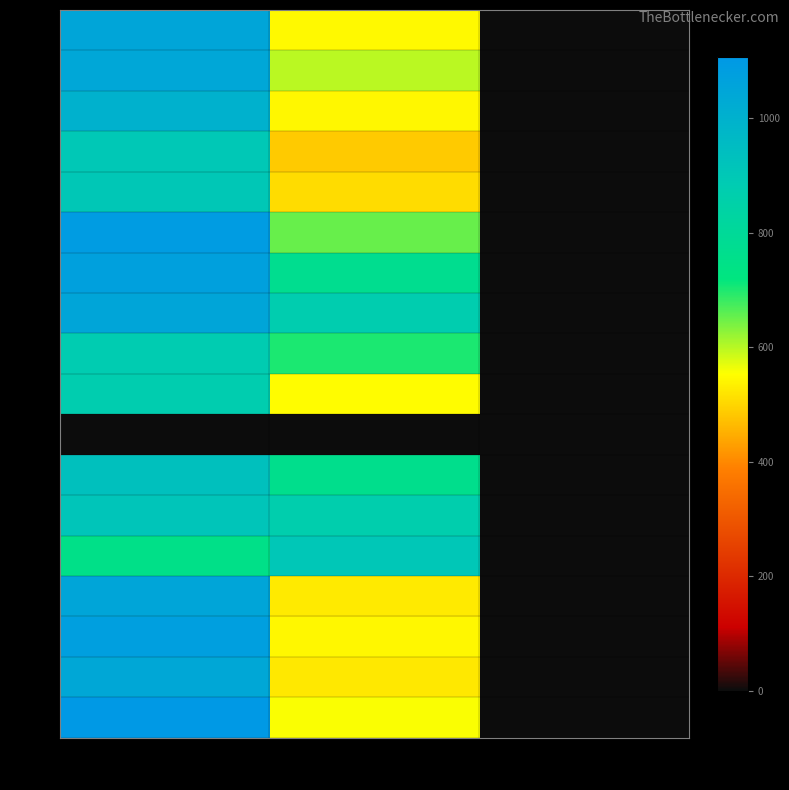

Reading right to left, list all the values displayed in this chart.

R0: col_2=2.0	col_1=546.8	col_0=1050.0
R1: col_2=2.0	col_1=597.4	col_0=1043.3
R2: col_2=2.0	col_1=543.4	col_0=1000.0
R3: col_2=2.0	col_1=486.0	col_0=900.0
R4: col_2=2.0	col_1=509.6	col_0=903.3
R5: col_2=2.0	col_1=651.4	col_0=1090.0
R6: col_2=2.0	col_1=769.5	col_0=1070.0
R7: col_2=2.0	col_1=877.5	col_0=1050.0
R8: col_2=2.0	col_1=702.0	col_0=880.0
R9: col_2=2.0	col_1=550.1	col_0=876.7
R10: col_2=0.0	col_1=0.0	col_0=0.0
R11: col_2=2.0	col_1=762.8	col_0=933.3
R12: col_2=2.0	col_1=870.8	col_0=913.3
R13: col_2=2.0	col_1=904.5	col_0=750.0
R14: col_2=2.0	col_1=526.5	col_0=1050.0
R15: col_2=2.0	col_1=543.4	col_0=1076.7
R16: col_2=2.0	col_1=523.1	col_0=1040.0
R17: col_2=2.0	col_1=556.9	col_0=1106.7